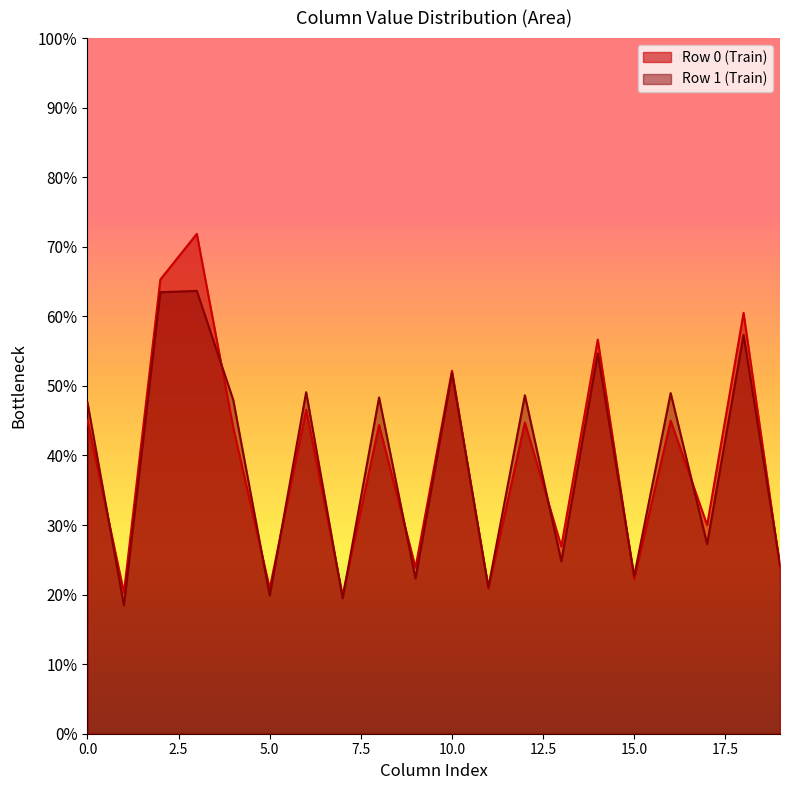

Rank the series by their maximum value, from lowest to highest.

Row 1 (Train), Row 0 (Train)